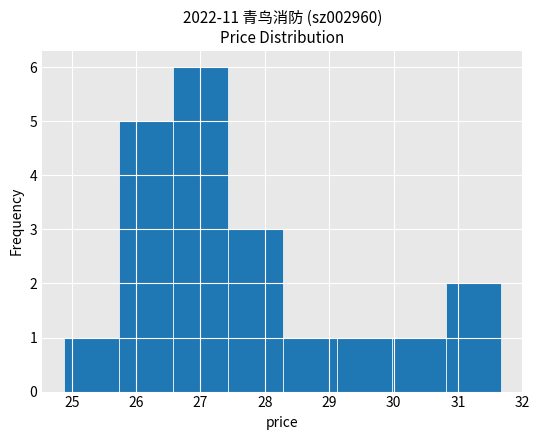

How tall is the bar that spans 28.3 to 29.1 on the x-axis? Neither the bar edges nor the heights are printed on the chart, so give them approximately, as read against the axes.

1